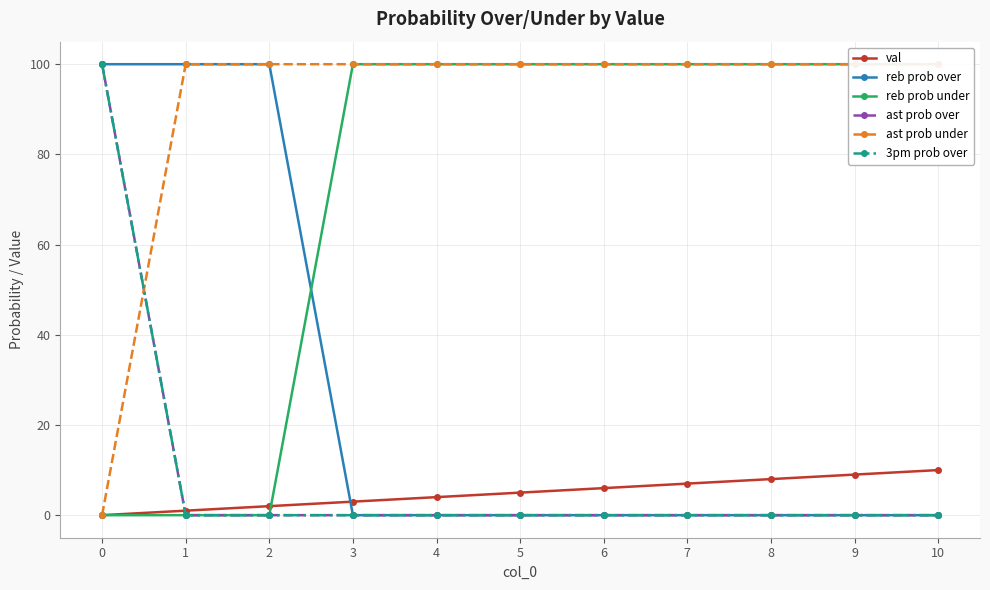

True or false: ast prob over has more than 2 points higher than both neighbors.

False